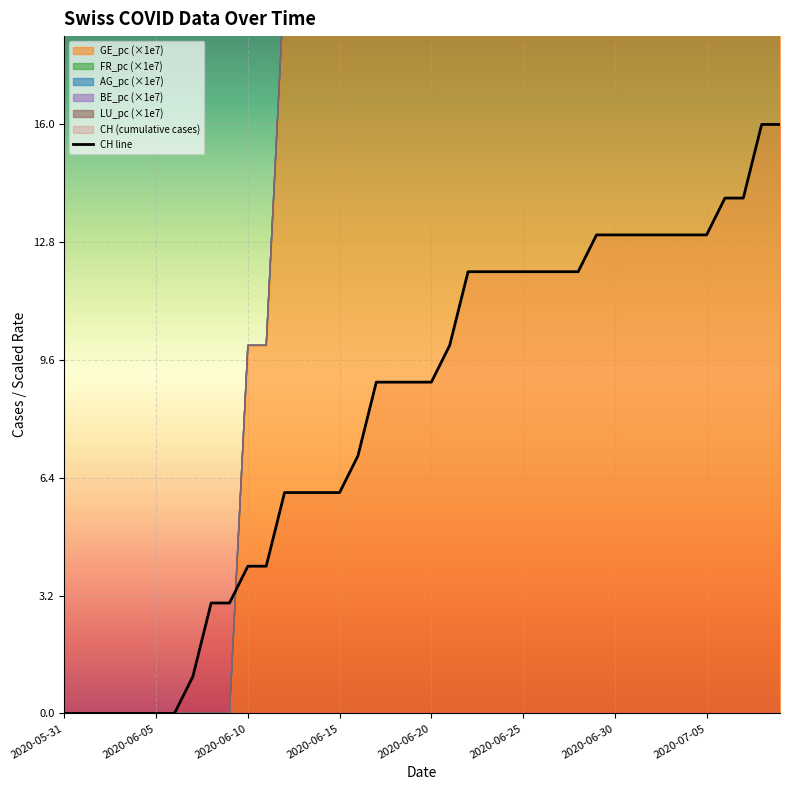

What is the label of the 1st point from the left?

2020-05-31